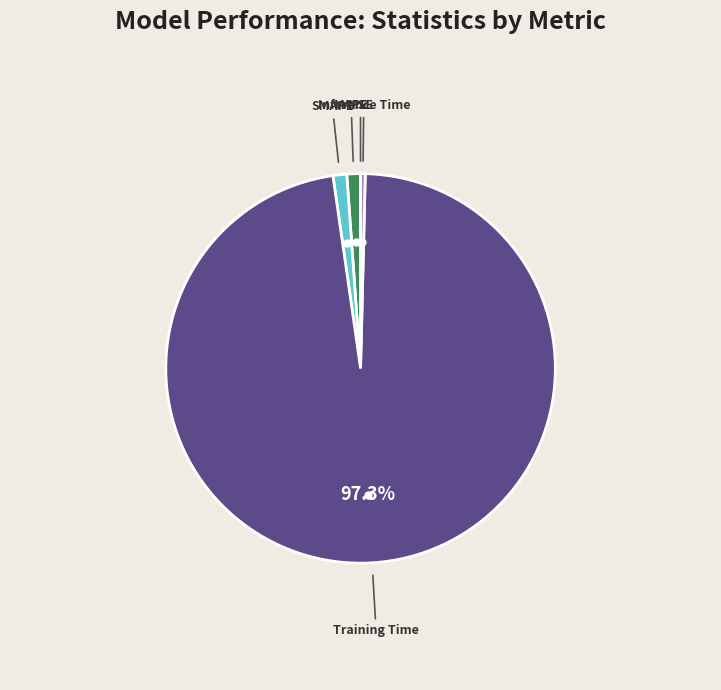

Which slice is the largest?

Training Time